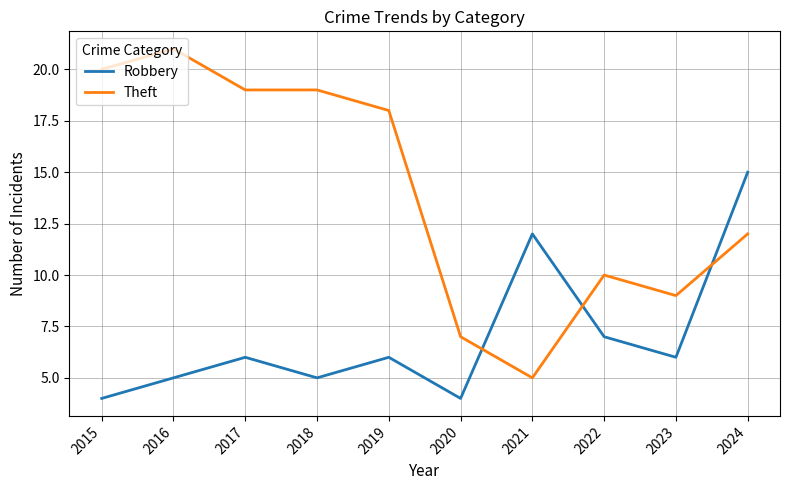

At which label is Theft closest to 13?

2024